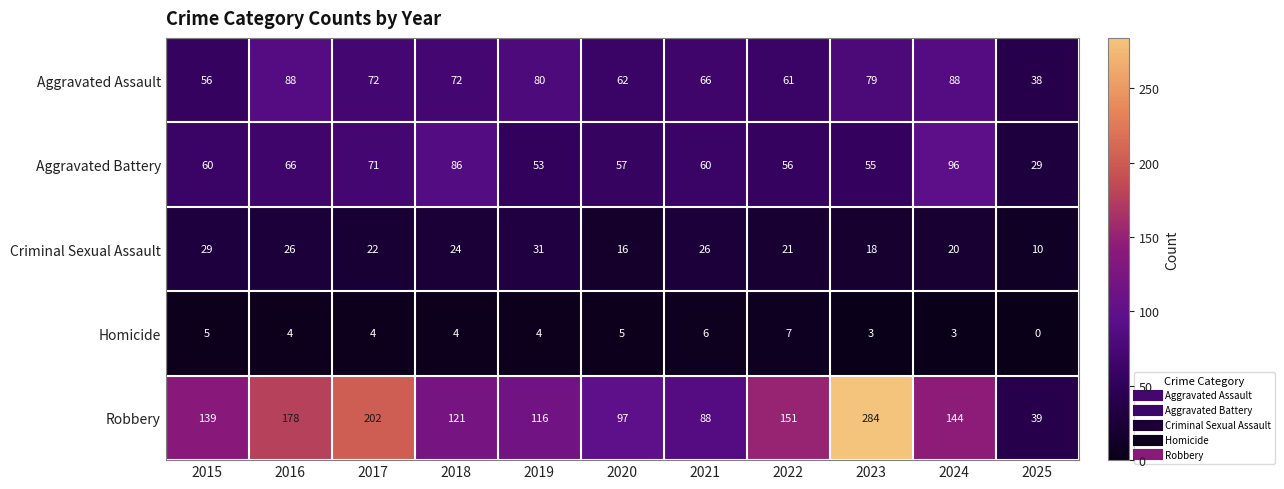

At which category is the sum across all series the highest?

2023